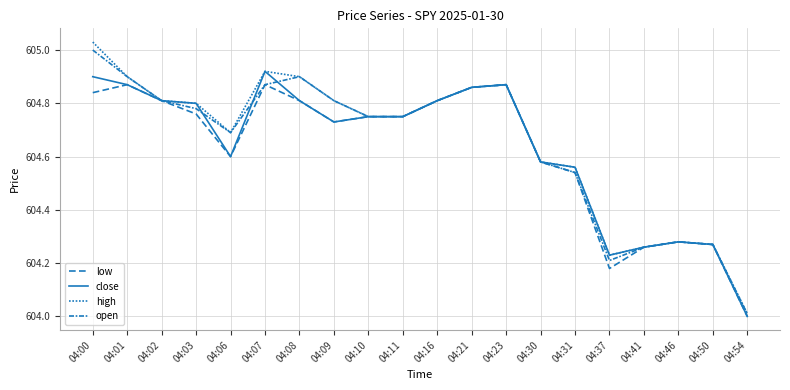

What is the sum of all open values?

12093.0